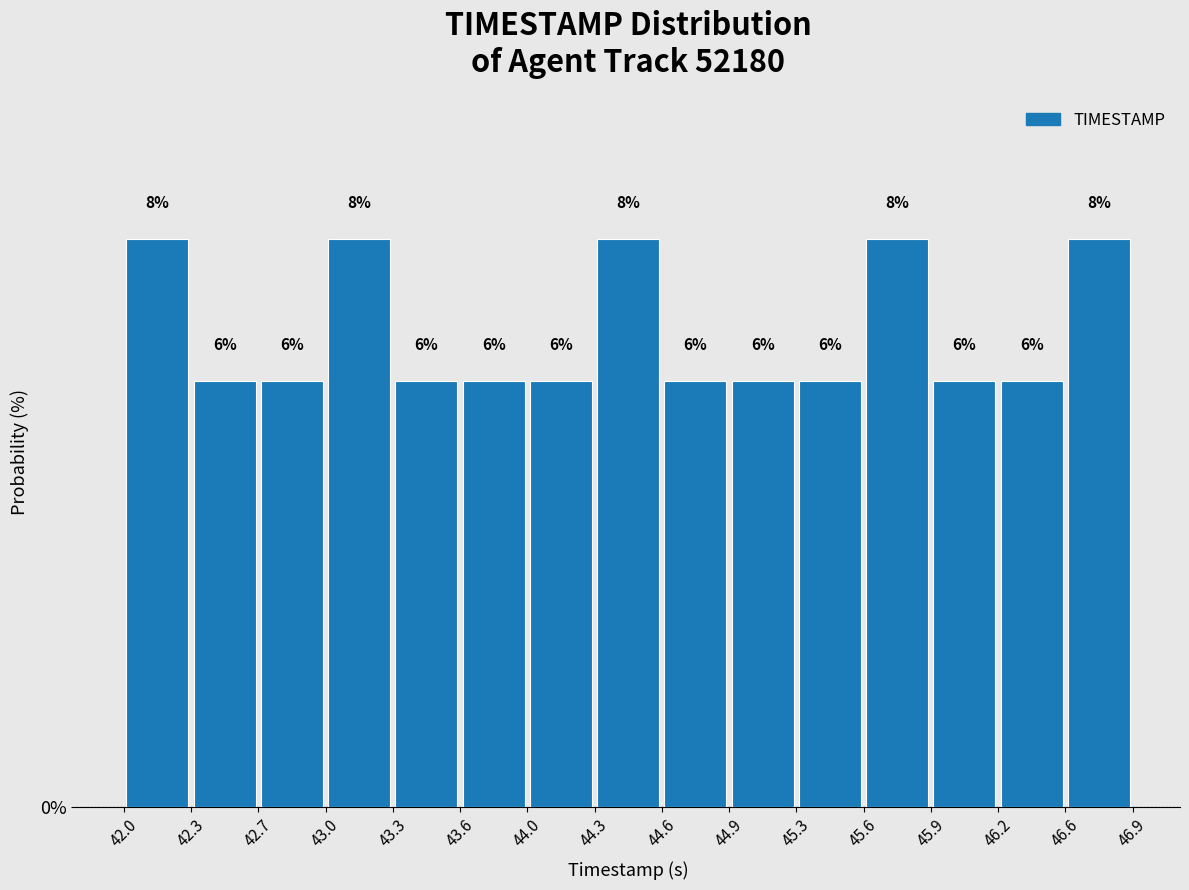

Reading left to right, list every bar in this chart as the range it spans on the x-axis followed by its height.

42.0 to 42.3: 8
42.3 to 42.7: 6
42.7 to 43.0: 6
43.0 to 43.3: 8
43.3 to 43.6: 6
43.6 to 44.0: 6
44.0 to 44.3: 6
44.3 to 44.6: 8
44.6 to 44.9: 6
44.9 to 45.3: 6
45.3 to 45.6: 6
45.6 to 45.9: 8
45.9 to 46.2: 6
46.2 to 46.6: 6
46.6 to 46.9: 8